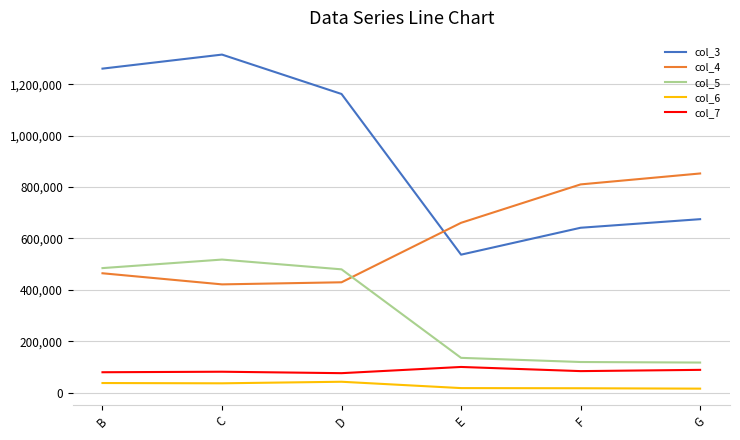

True or false: col_6 and col_5 cross at least once.

False